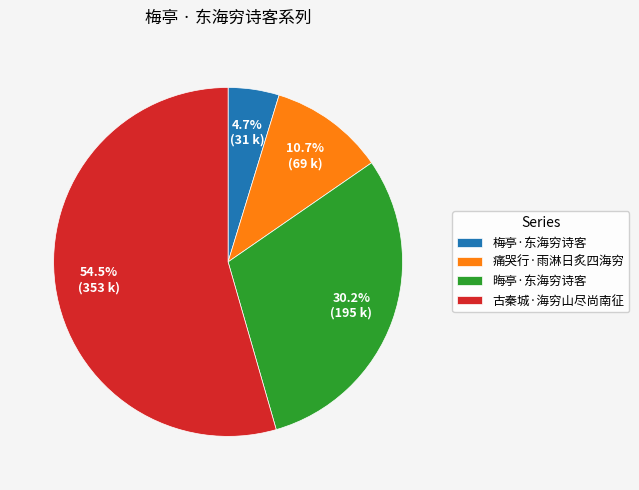

Which category accounts for the majority?

古秦城·海穷山尽尚南征